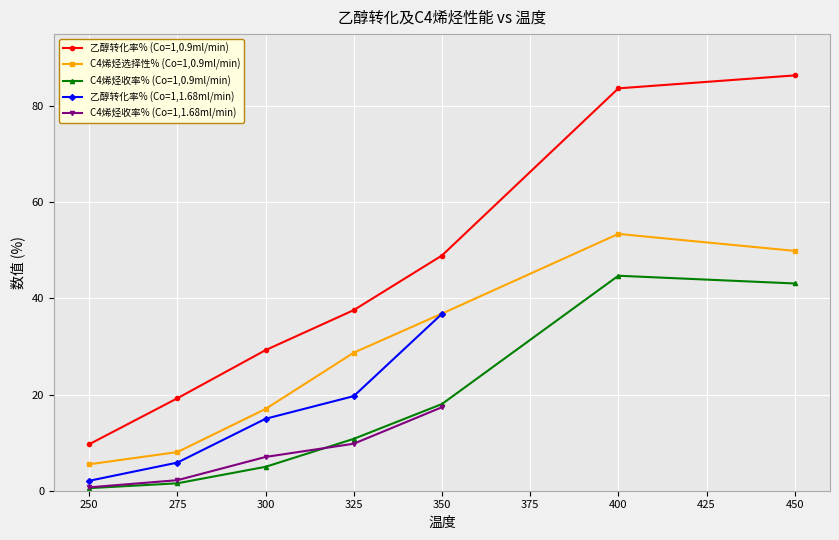

True or false: 乙醇转化率% (Co=1,0.9ml/min) has a value of 29.3 at 300.

True